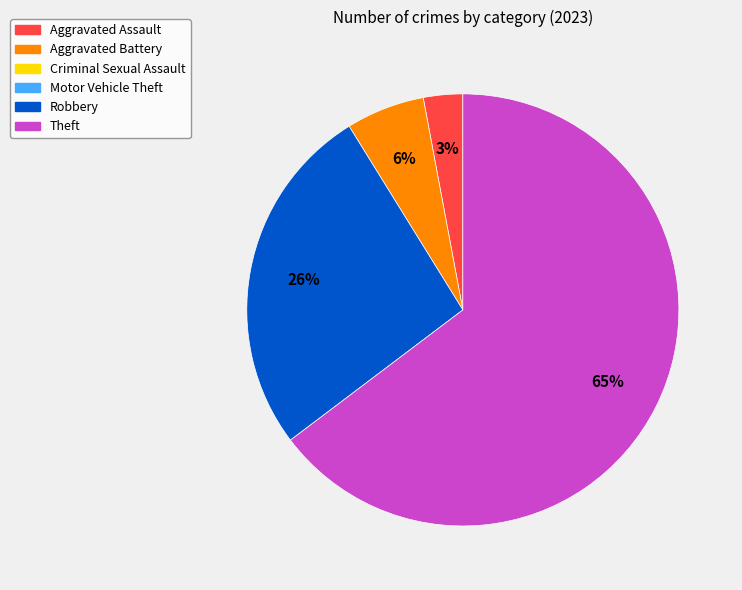

To the nearest percent, what is the difference between the largest and smallest slice percentages?

62%